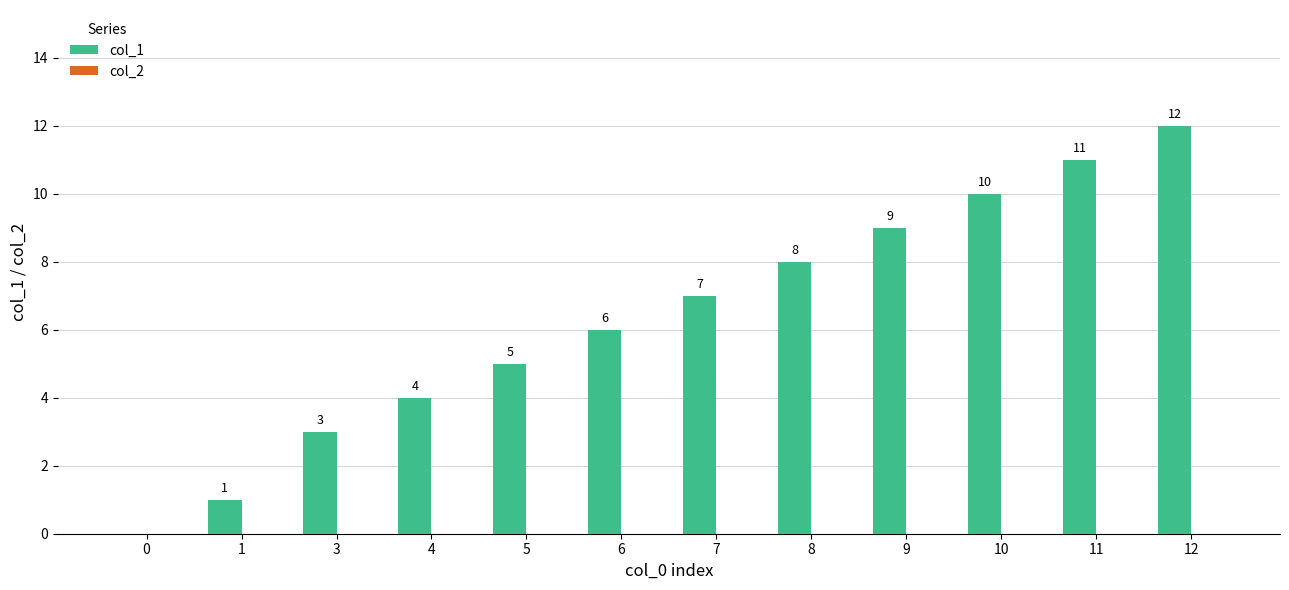

Approximately how many times larger is the value at 4 compared to 5?

0.8